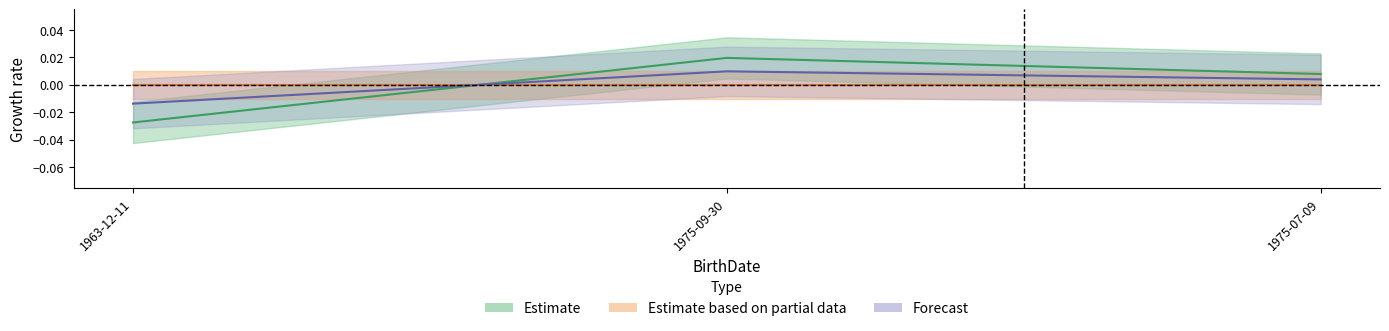

Rank the categories by value from highest to lowest.

1975-09-30, 1975-07-09, 1963-12-11